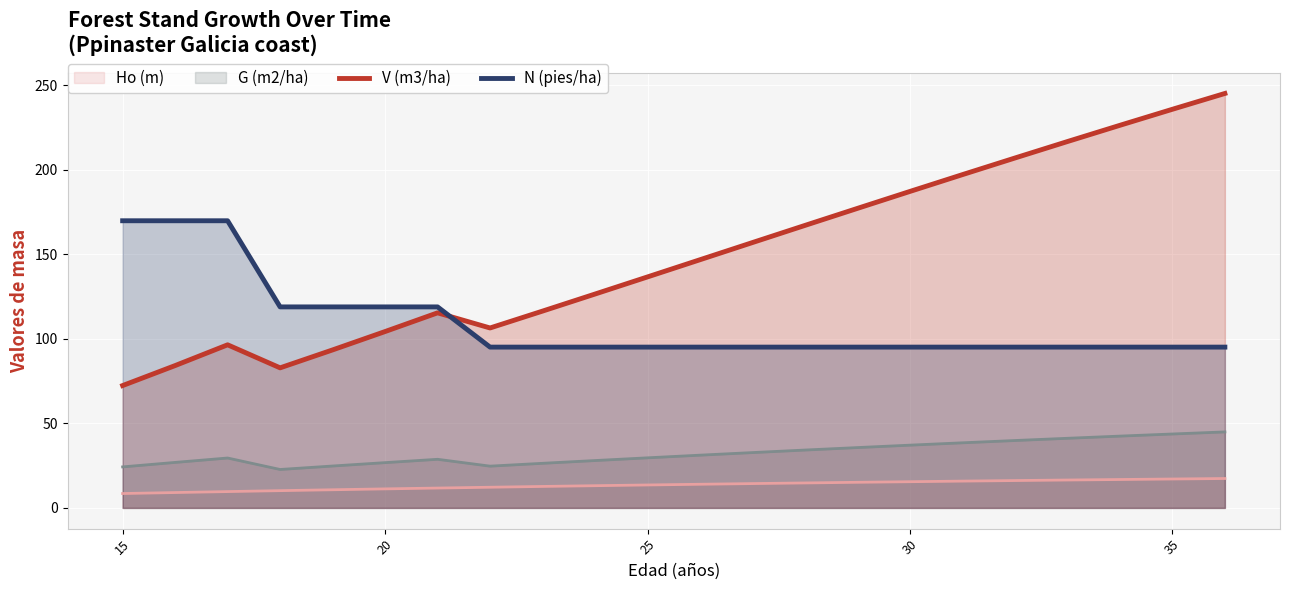

True or false: N (pies/ha) and Ho (m) intersect in this chart.

False